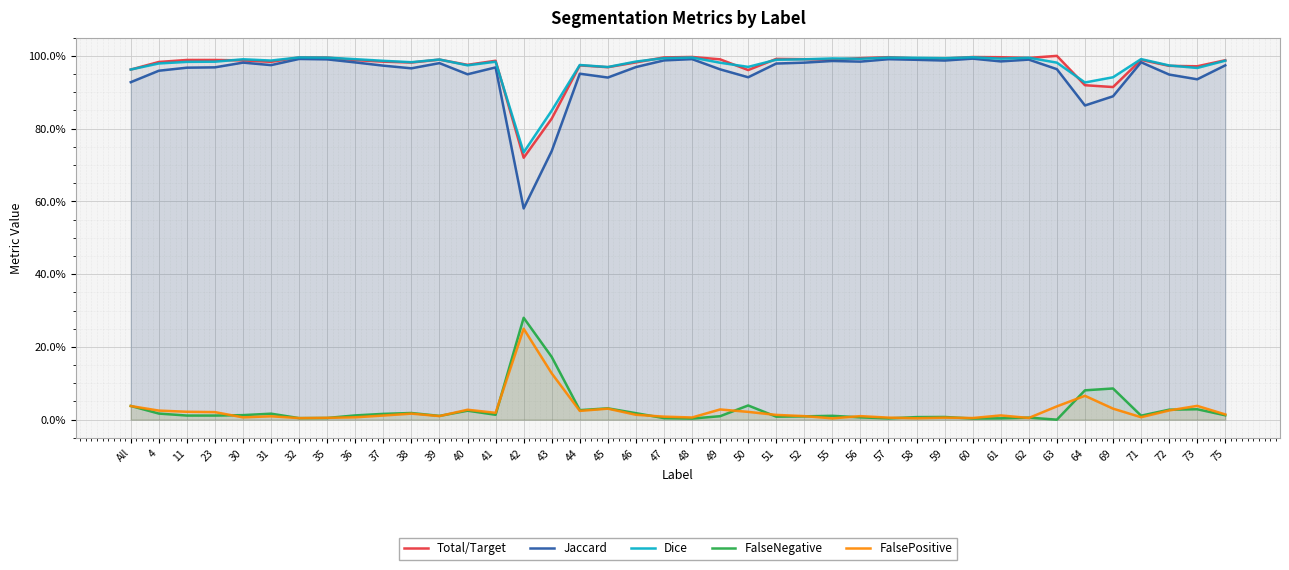

What position from the left is 39?

12